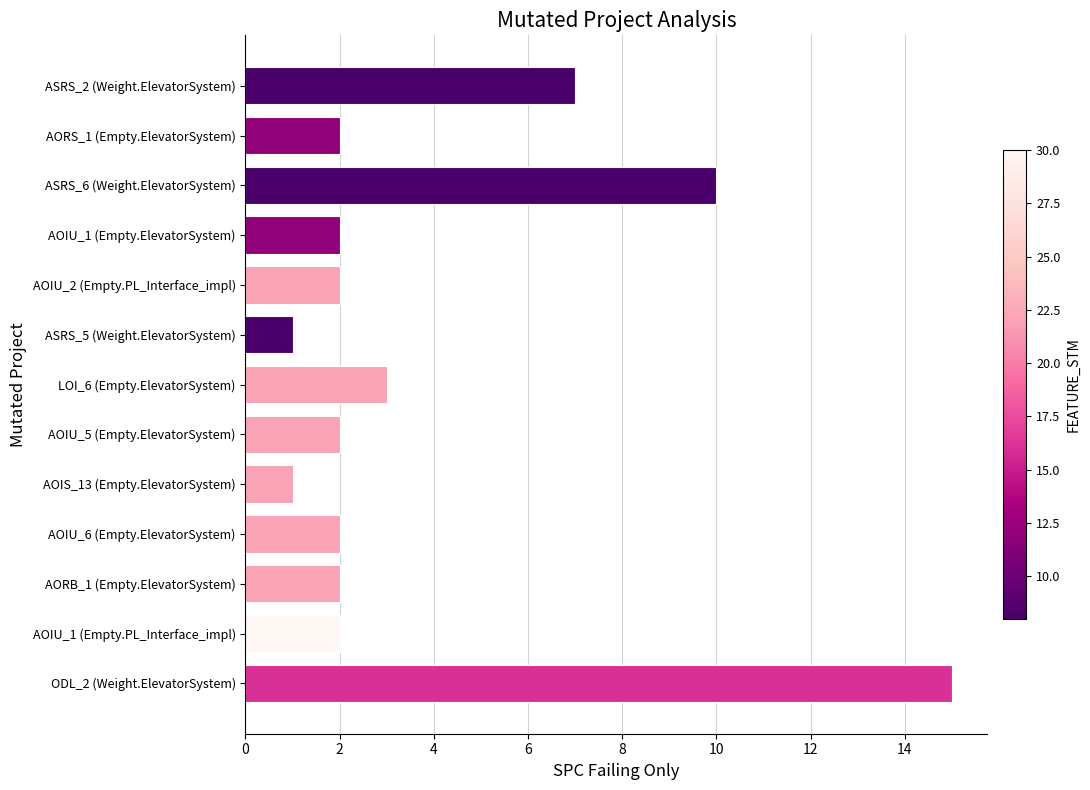

Approximately how many times larger is the value at ASRS_5 (Weight.ElevatorSystem) compared to AORS_1 (Empty.ElevatorSystem)?

0.5